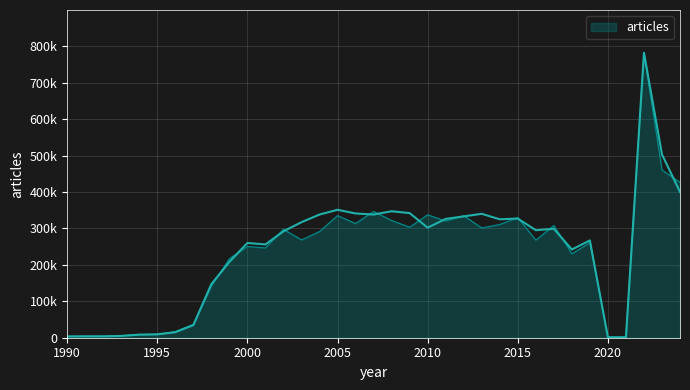

Which has a higher value, 2016 or 2001?

2016